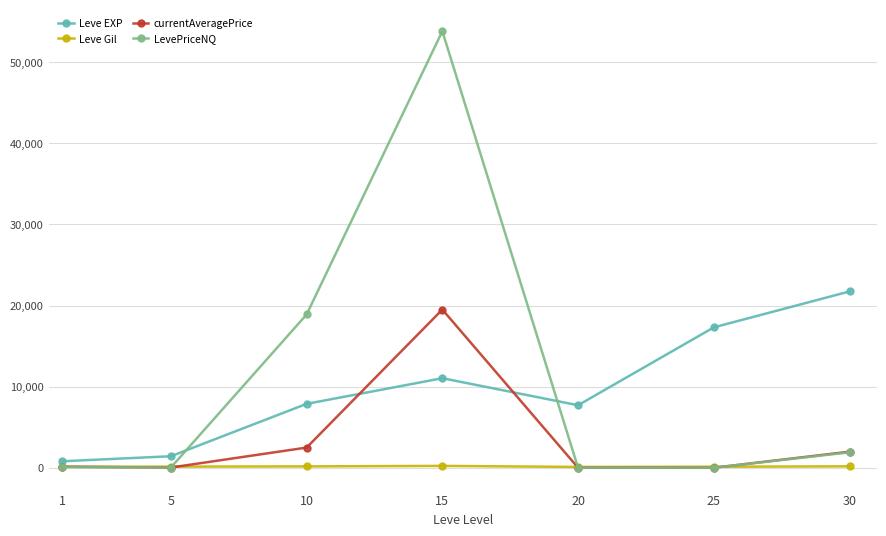

What are all the series names shown in the legend?

Leve EXP, Leve Gil, currentAveragePrice, LevePriceNQ